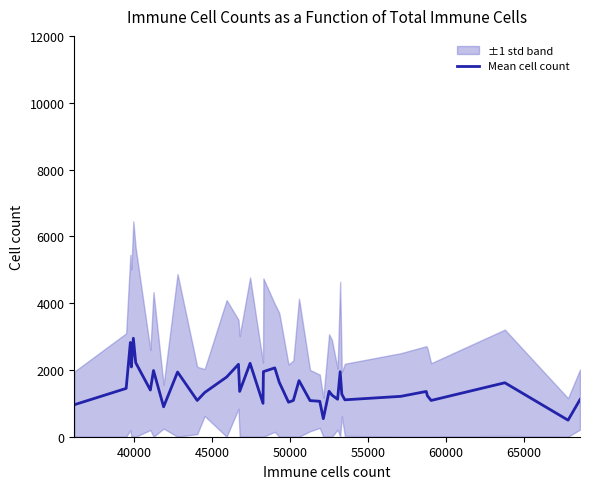

What is the highest value of the Mean cell count series?

2947.8